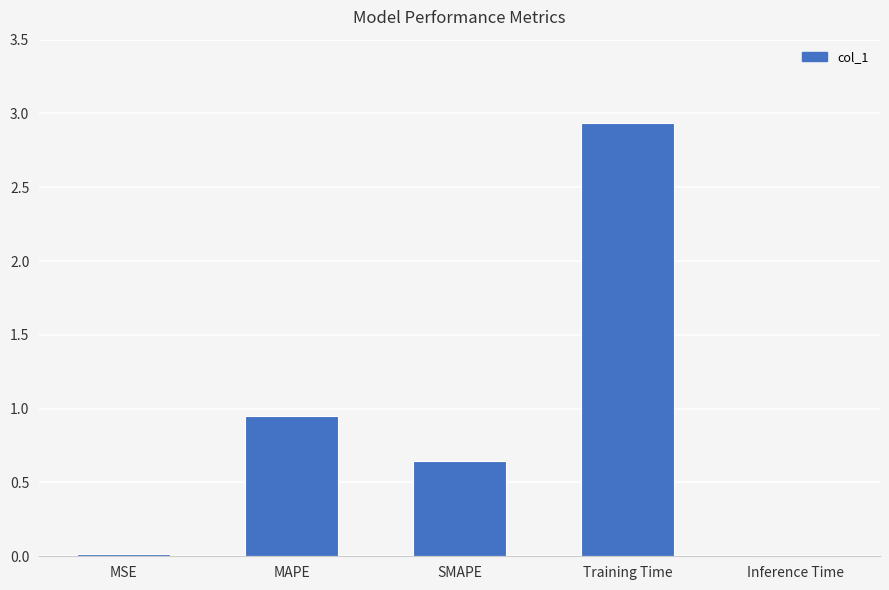

Read the value at Training Time.

2.9